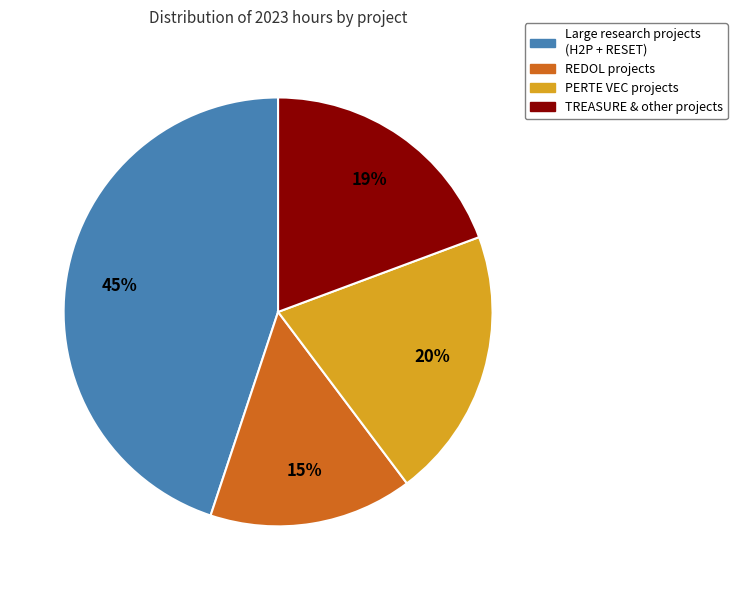

Is there a majority slice in this chart?

No